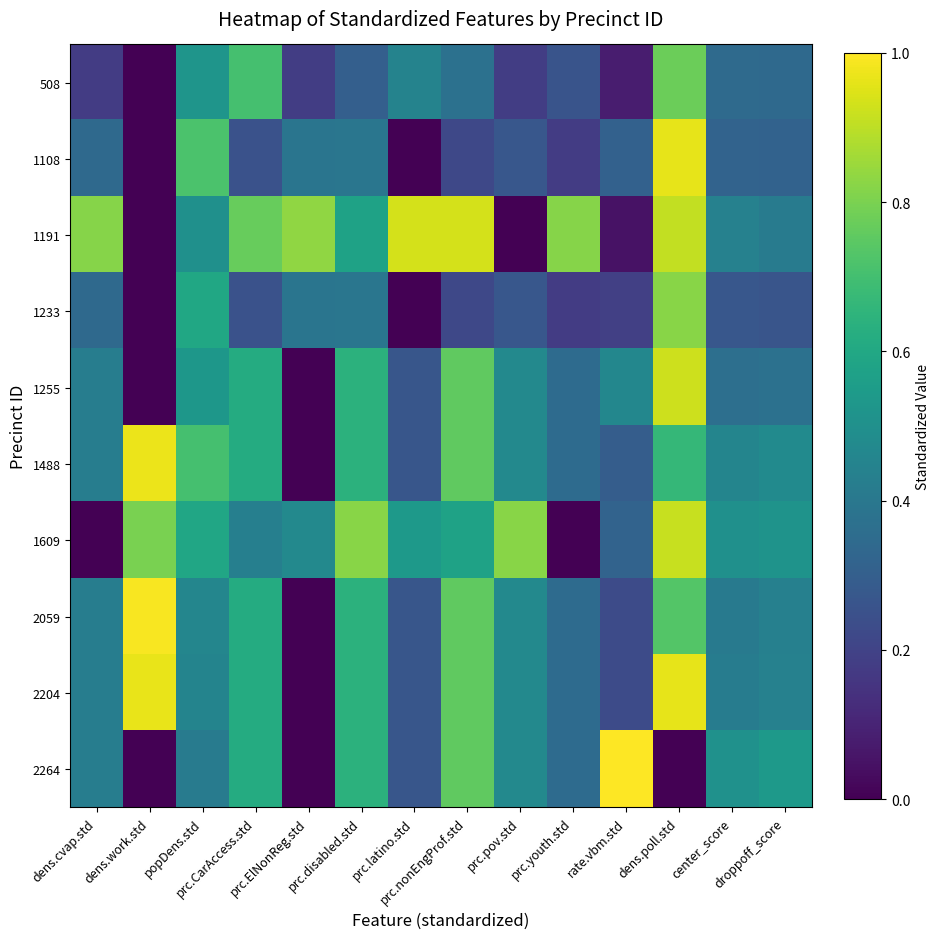

What is the spread (max minus min) of values at prc.CarAccess.std?

0.5